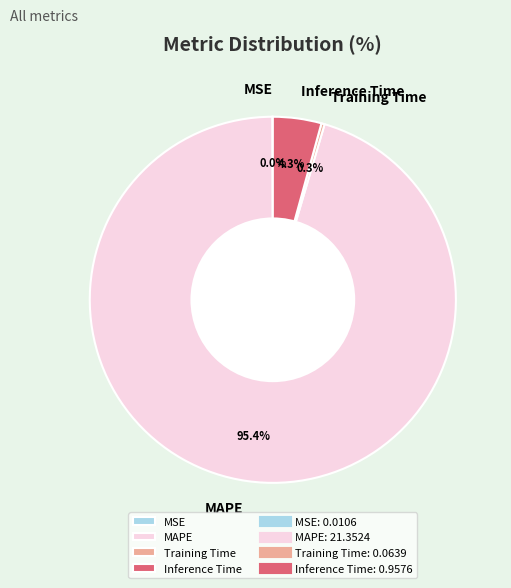

To the nearest percent, what percentage of the pie is MAPE?

95%